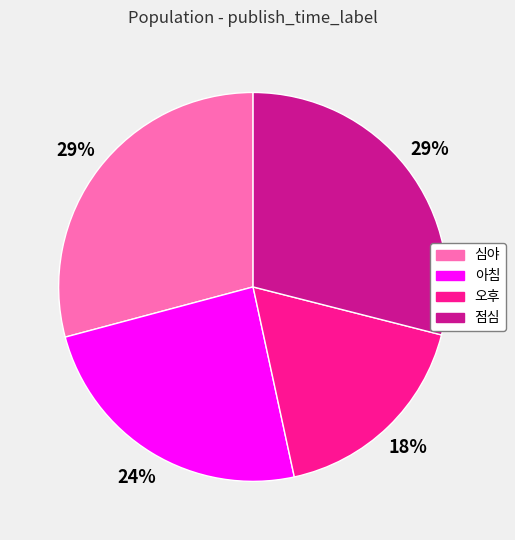

How many slices are in this pie chart?

4